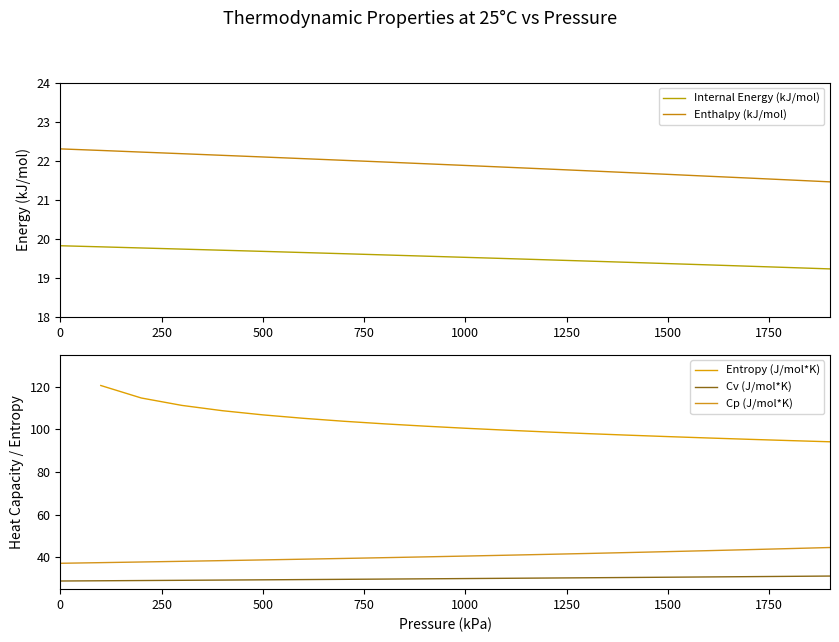

True or false: Entropy (J/mol*K) has more than 2 interior local peaks.

False